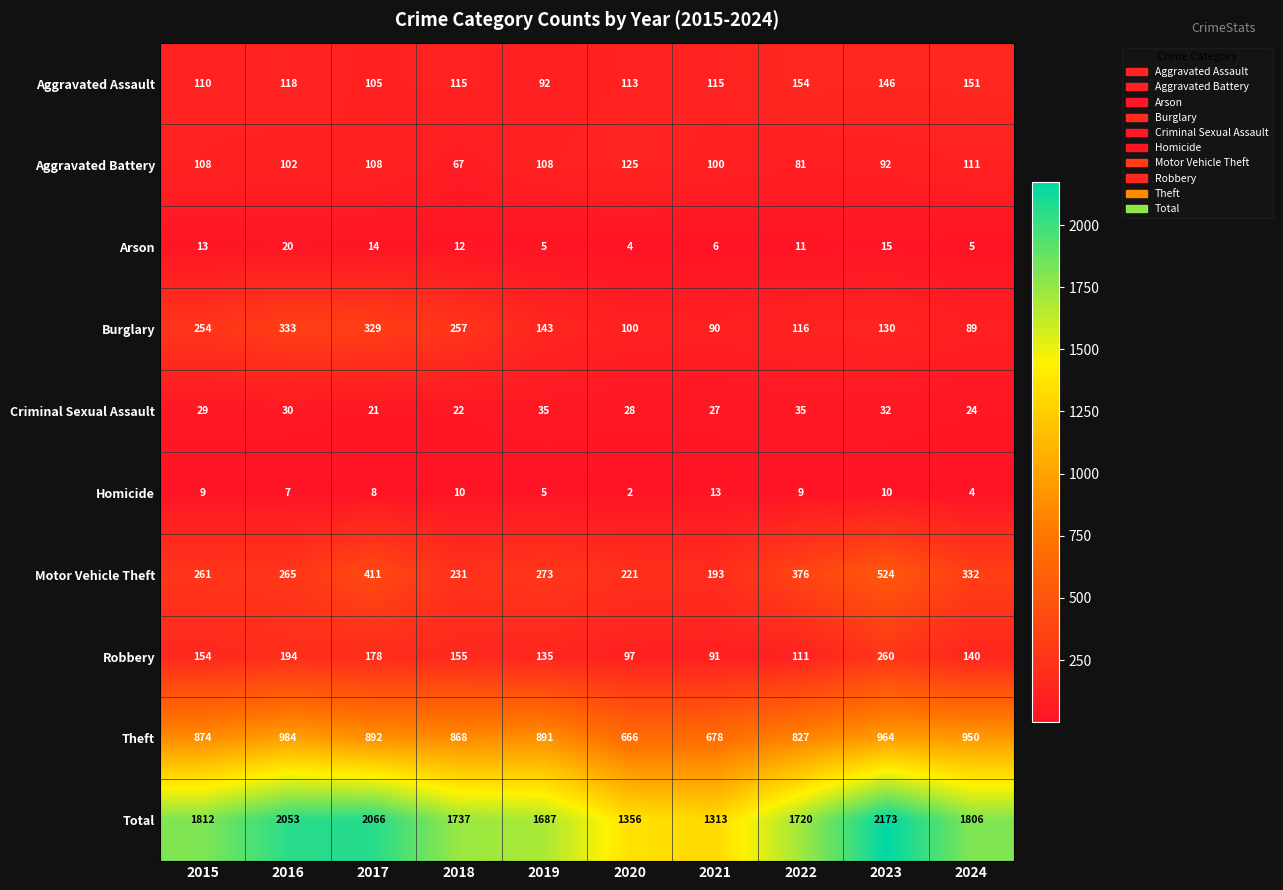

Which series has the largest total across all categories?

Total